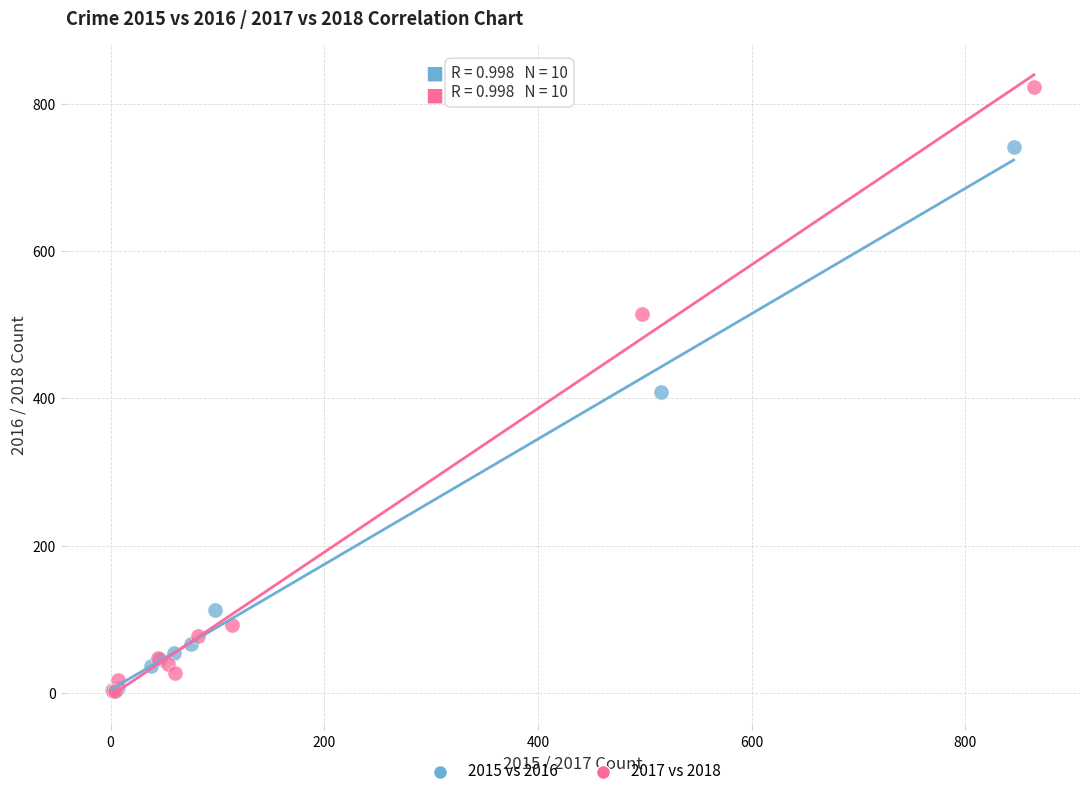

Which series contains the highest Y value?

2017 vs 2018